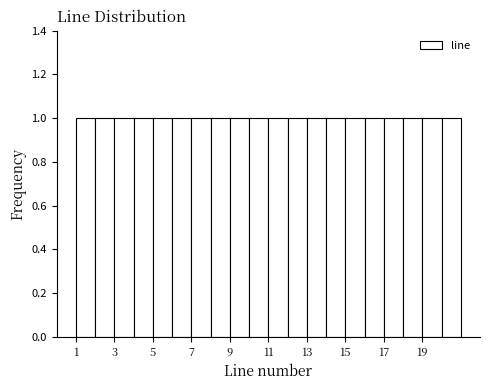

What is the height of the bar covering 13 to 14 on the x-axis? The values are not printed on the chart, so give them approximately, as read against the axis.

1